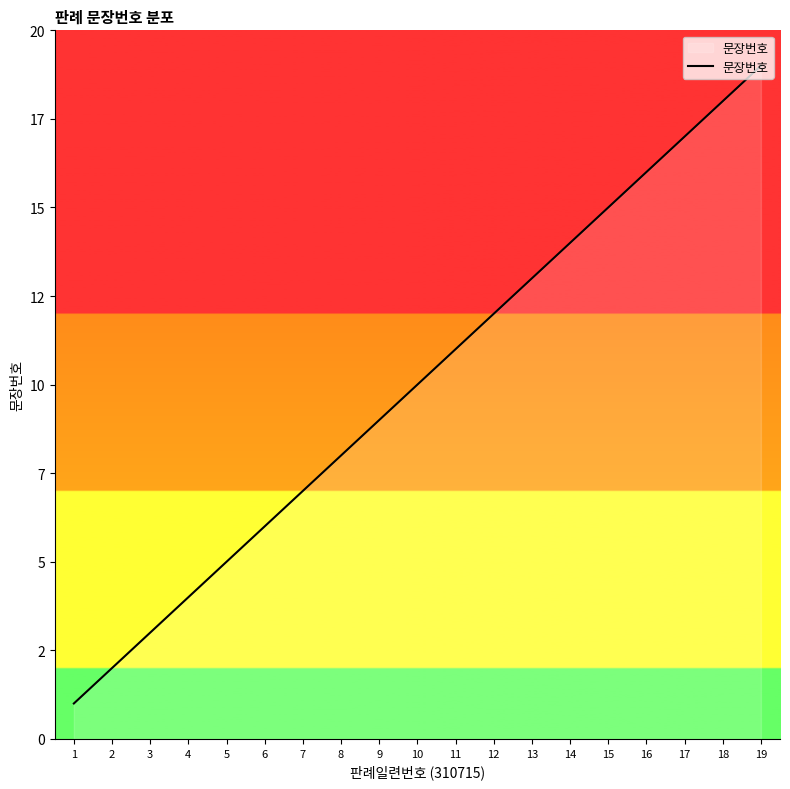

What is the sum of the values at 17 and 2?

19